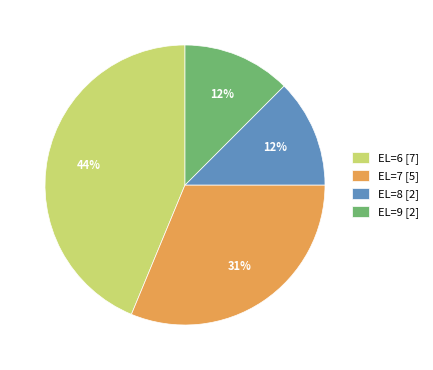

Which slice is the largest?

EL=6 [7]